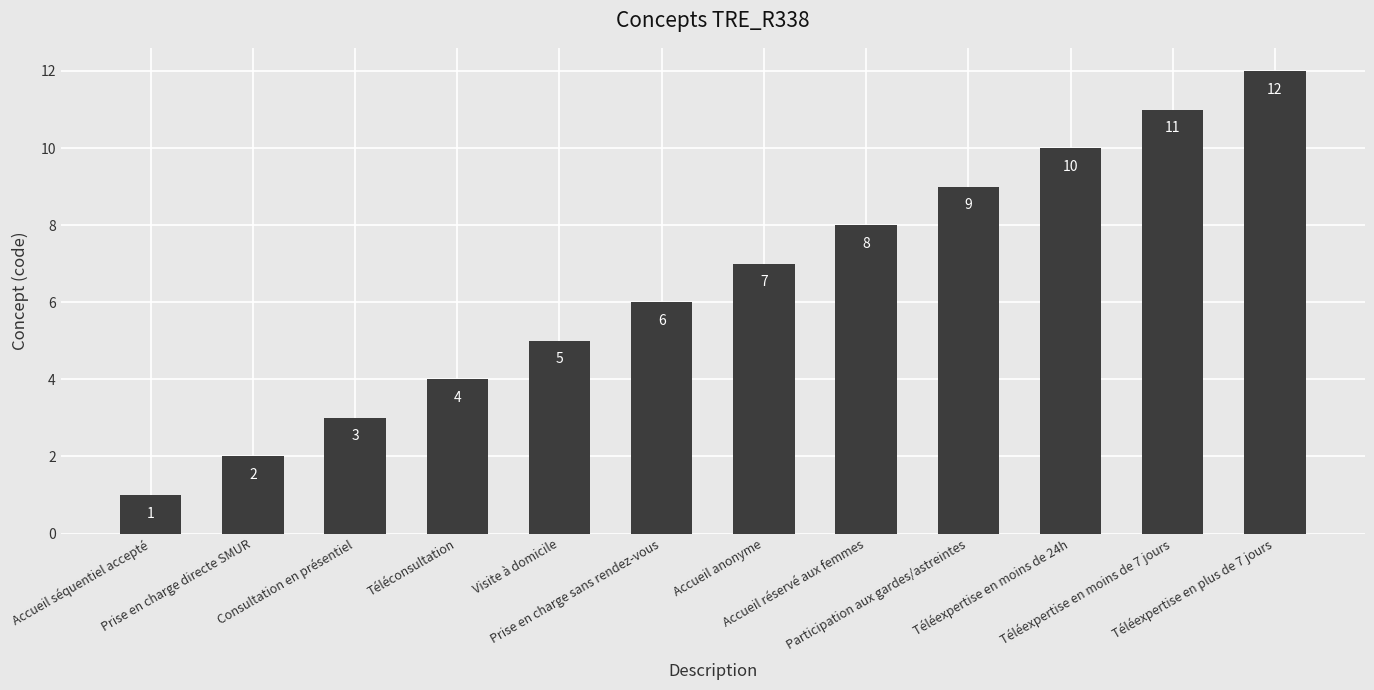

Does the chart contain any negative values?

No